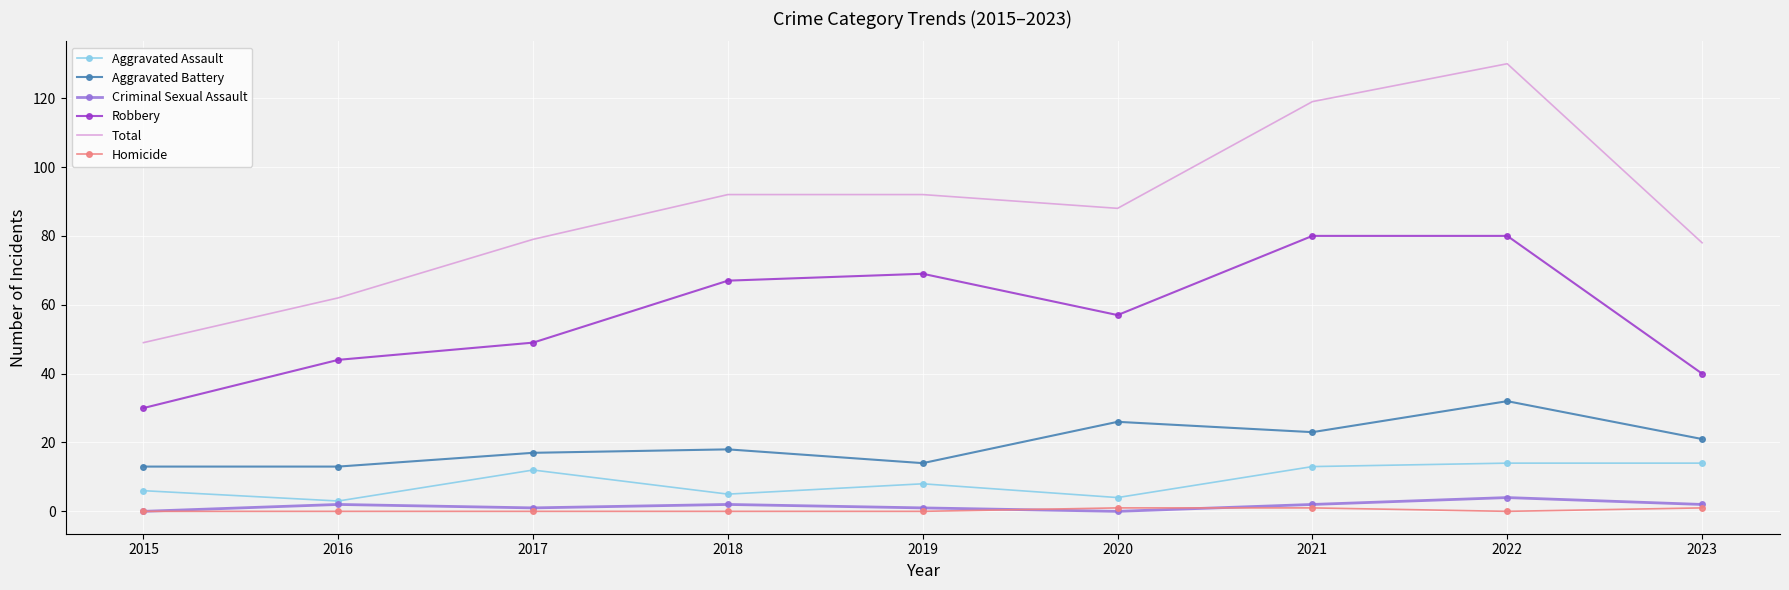

List the series in order of their peak value, highest first.

Total, Robbery, Aggravated Battery, Aggravated Assault, Criminal Sexual Assault, Homicide